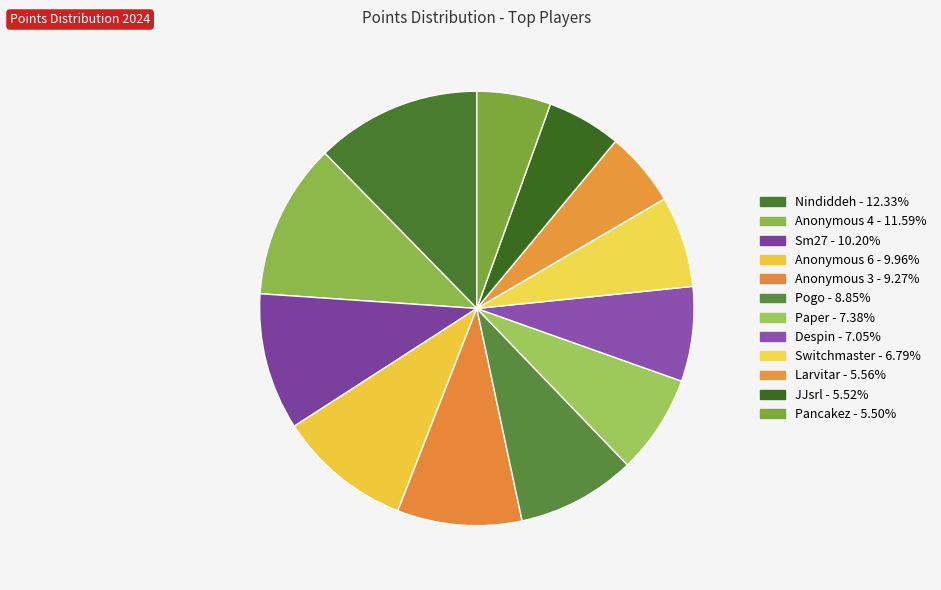

Count the number of slices in the pie.

12